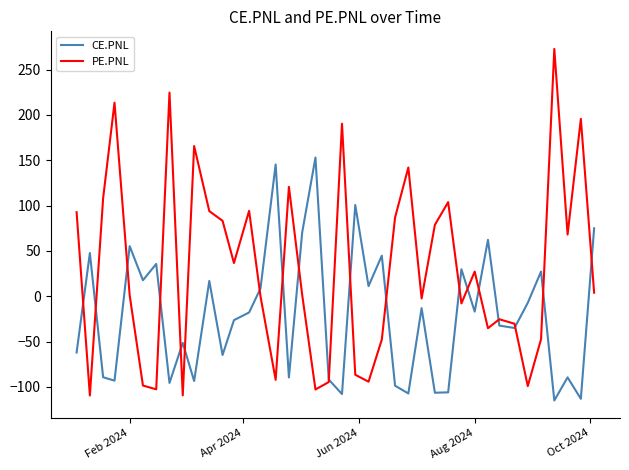

Which series has the largest total across all categories?

PE.PNL